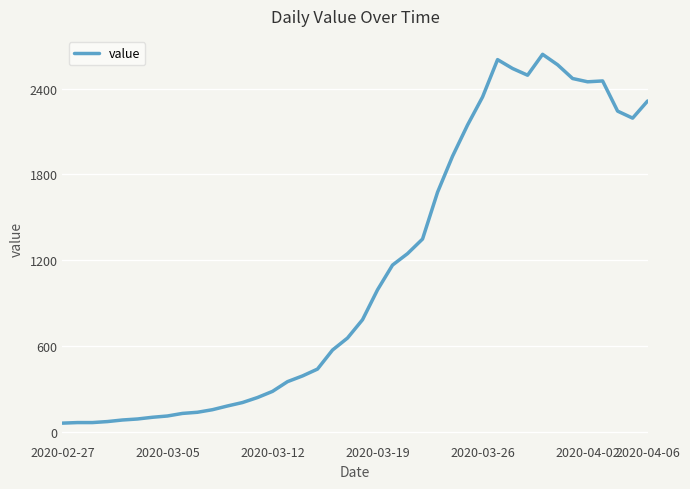

What is the maximum value shown in the chart?

2639